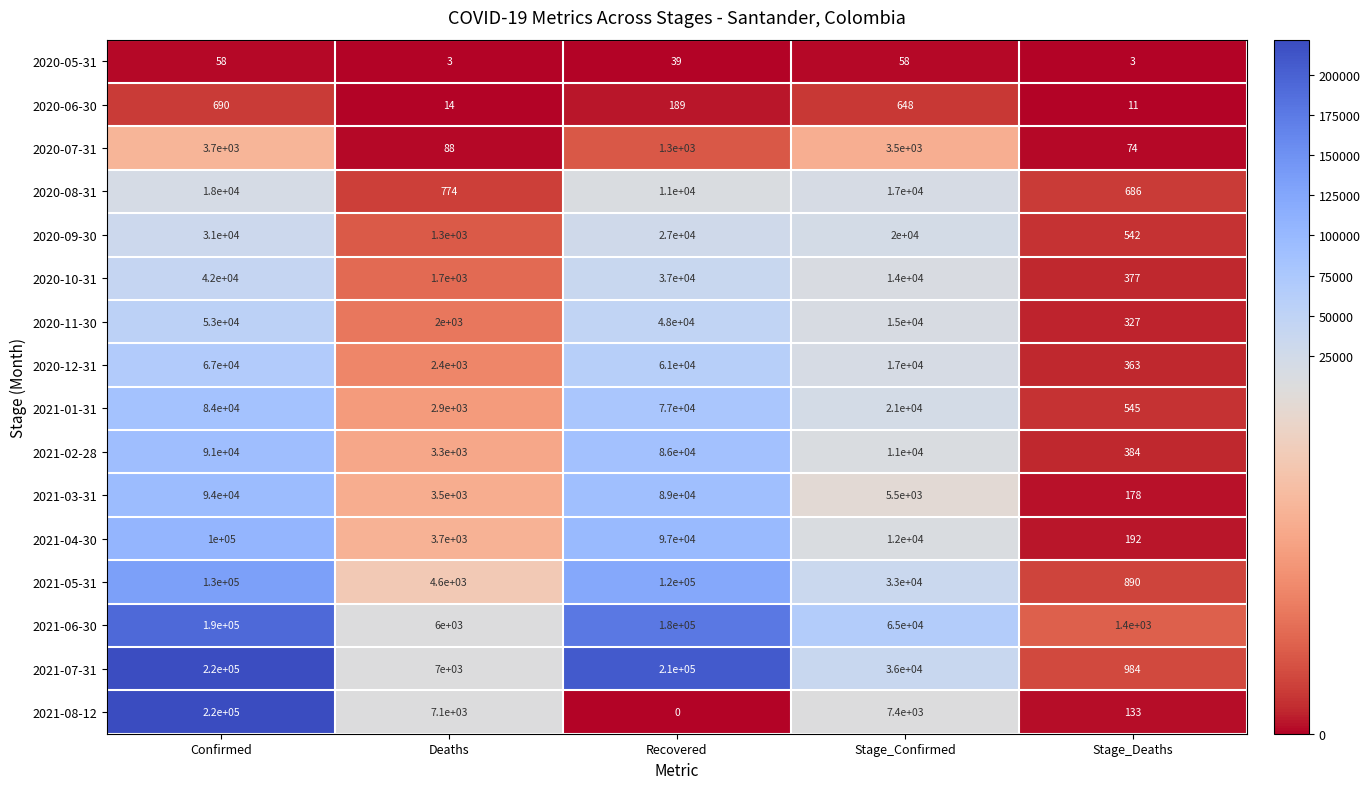

Between Confirmed and Stage_Confirmed, which series saw the biggest shift?

2021-08-12